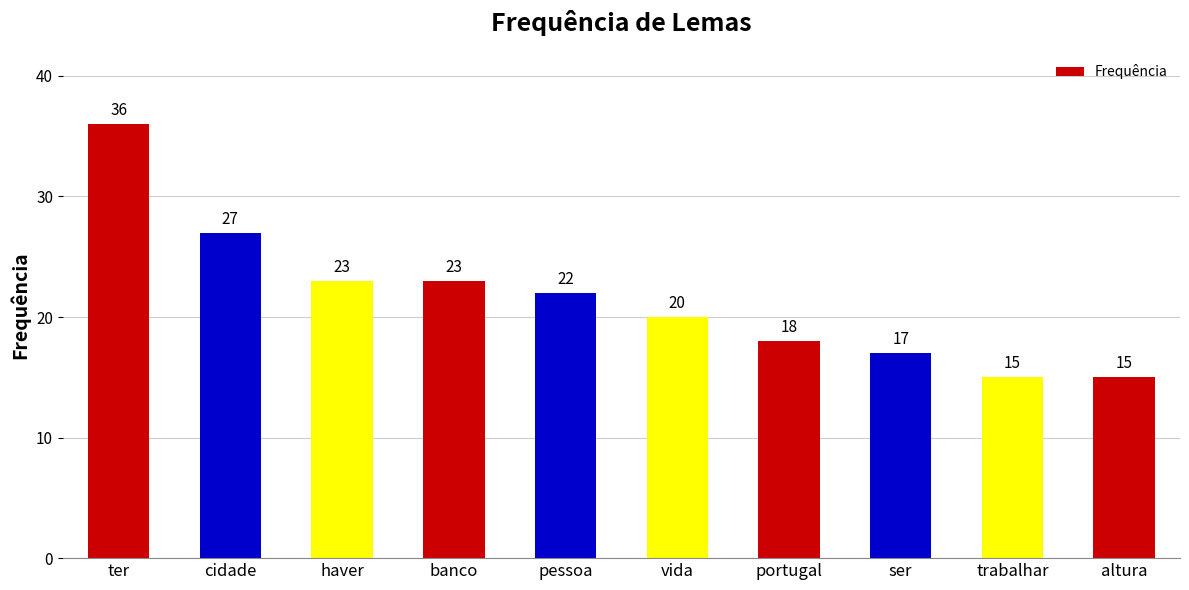

True or false: the data shows 7 at haver.

False